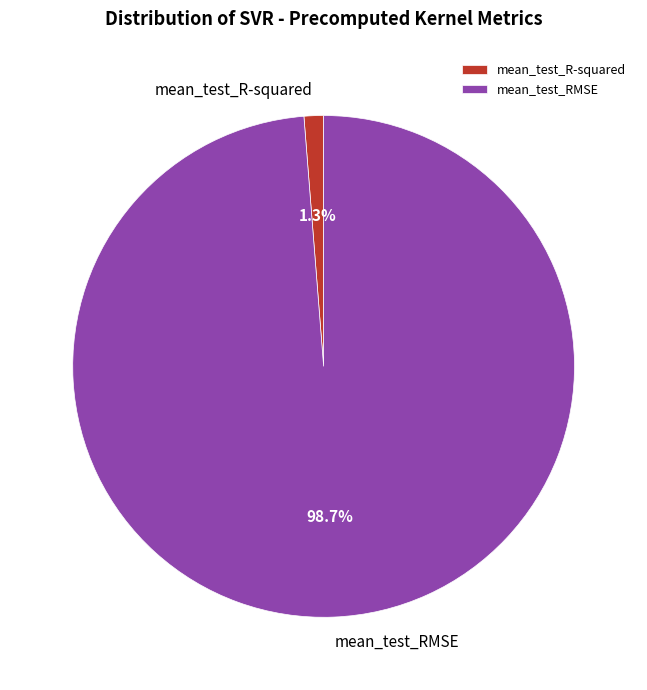

To the nearest percent, what is the difference between the mean_test_RMSE and mean_test_R-squared slice percentages?

97%